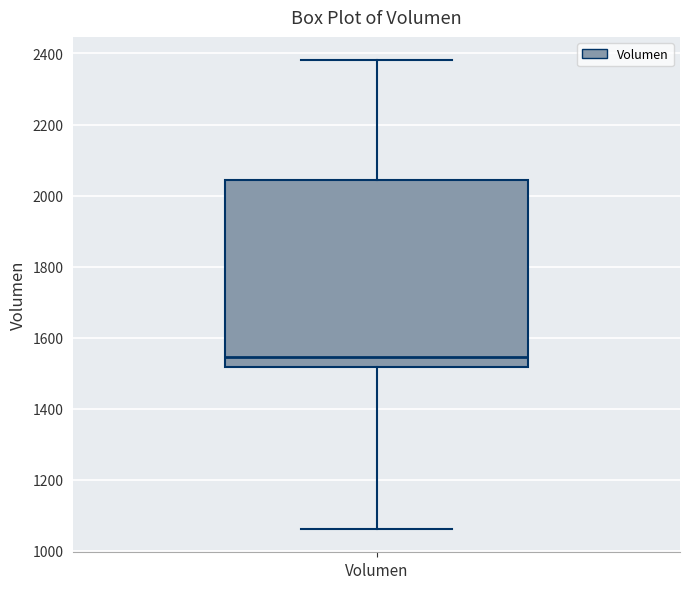

Where does the median line of the box for Volumen sit on the y-axis? The values are not printed on the chart, so give them approximately, as read against the axis.

1540